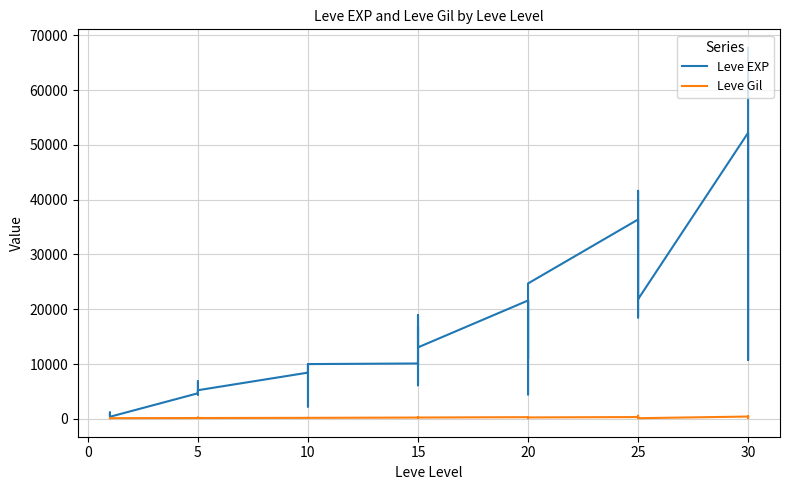

Is the value of Leve EXP at 20 greater than the value of Leve Gil at 30?

Yes